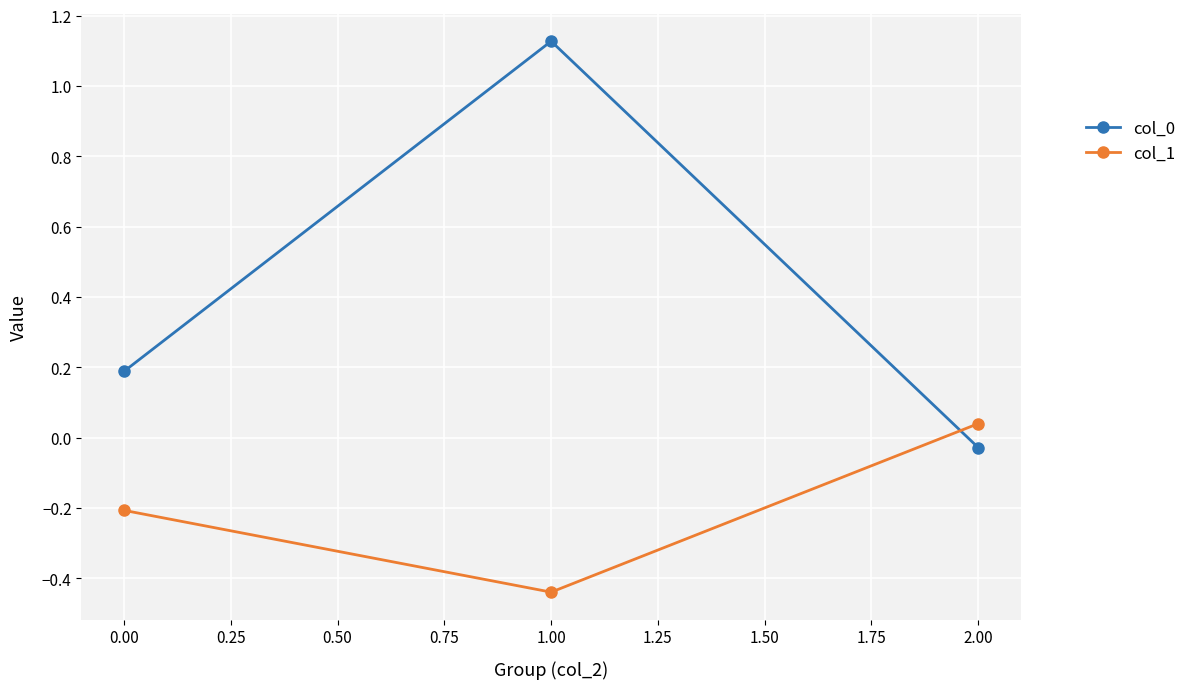

Read the col_1 value at 0.00.

-0.2